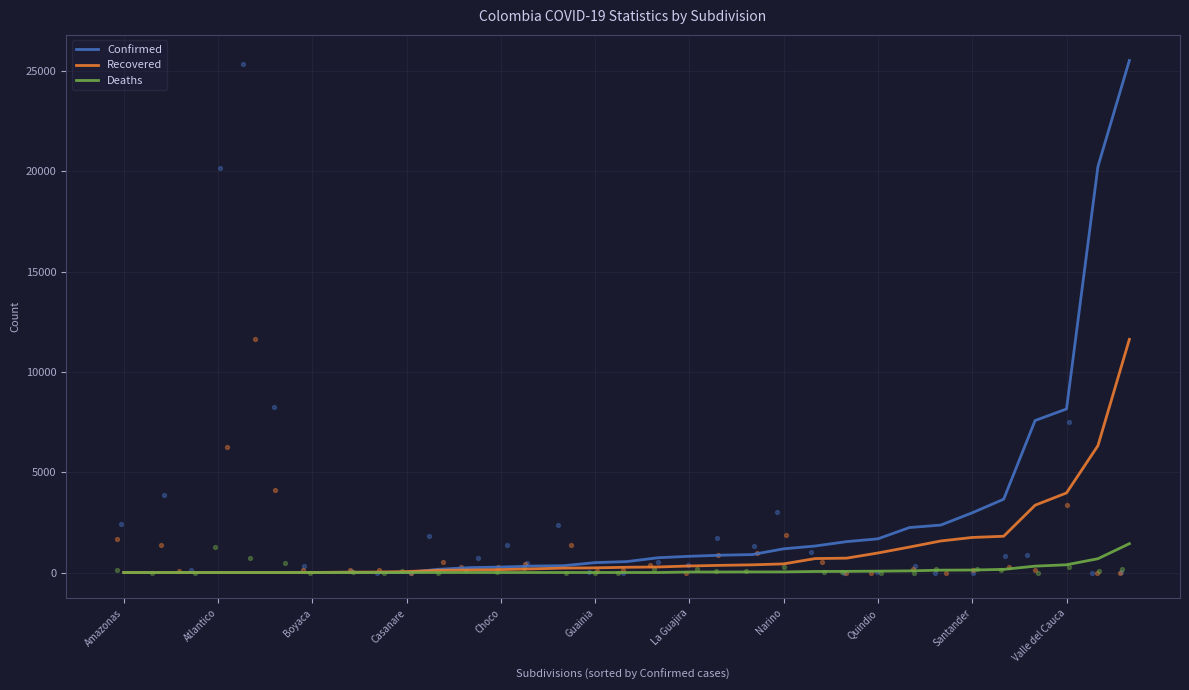

What are all the series names shown in the legend?

Confirmed, Recovered, Deaths